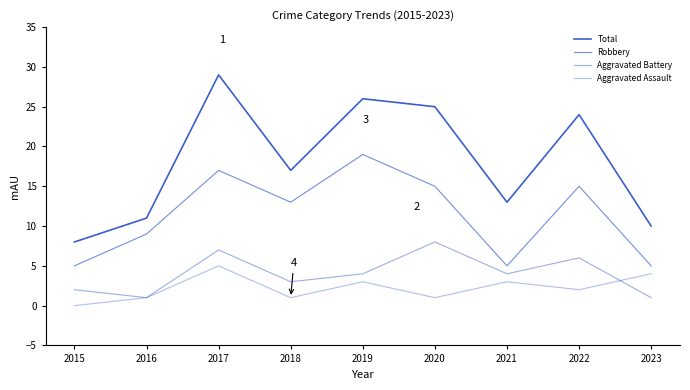

What is the difference between the maximum and minimum values in the Total series?

21